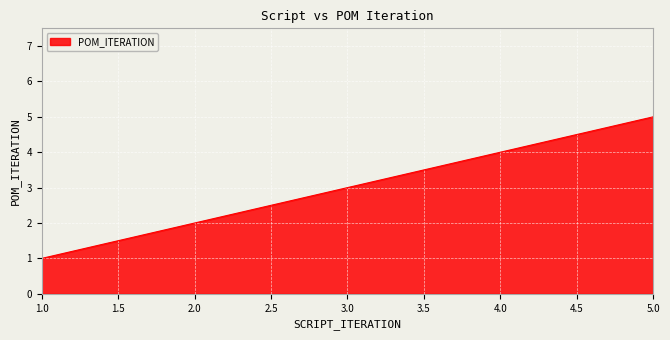

What is the smallest value displayed?

1